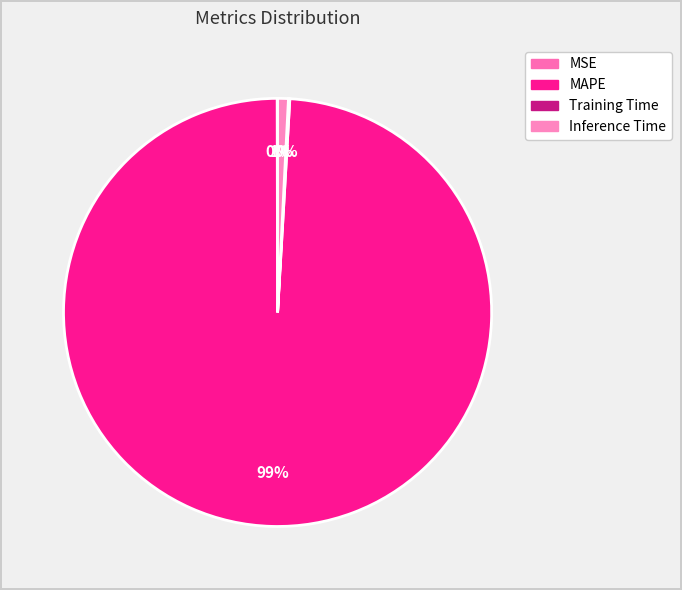

Is there a majority slice in this chart?

Yes